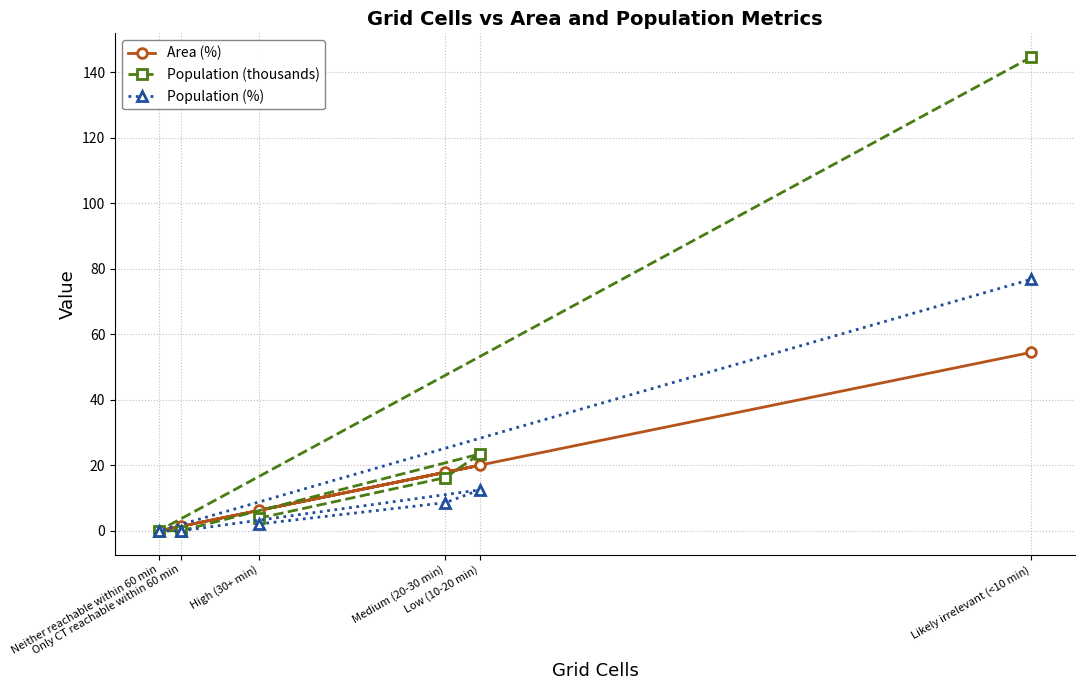

What is the difference between the highest and lowest values at Only CT reachable within 60 min?

1.4